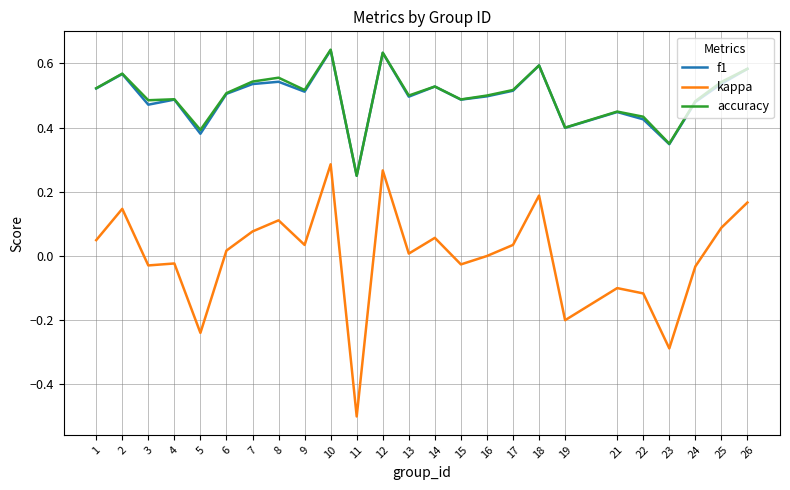

Is it true that kappa equals 0.1 at 25?

True